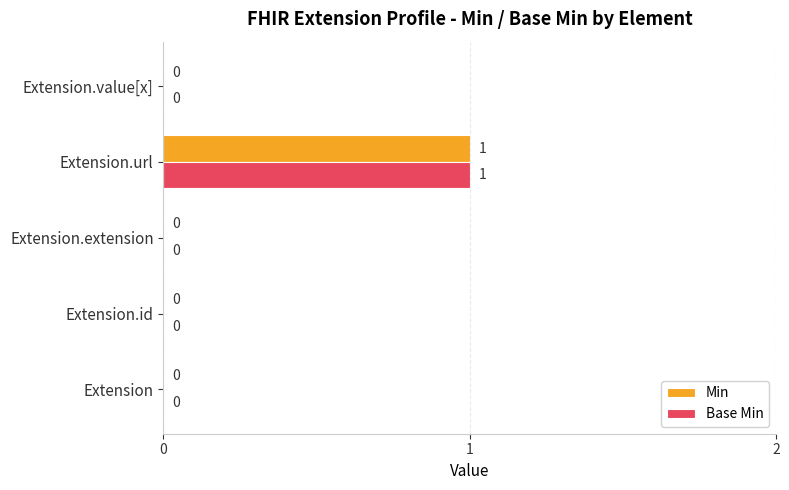

At which category is the sum across all series the highest?

Extension.url